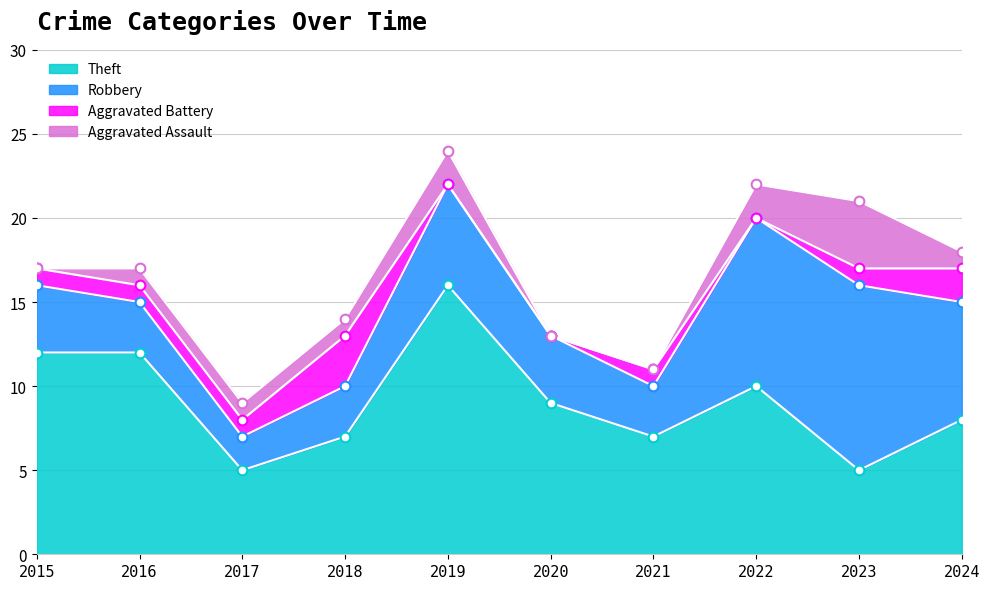

What is the difference between the second highest and minimum values in the Aggravated Assault series?

2